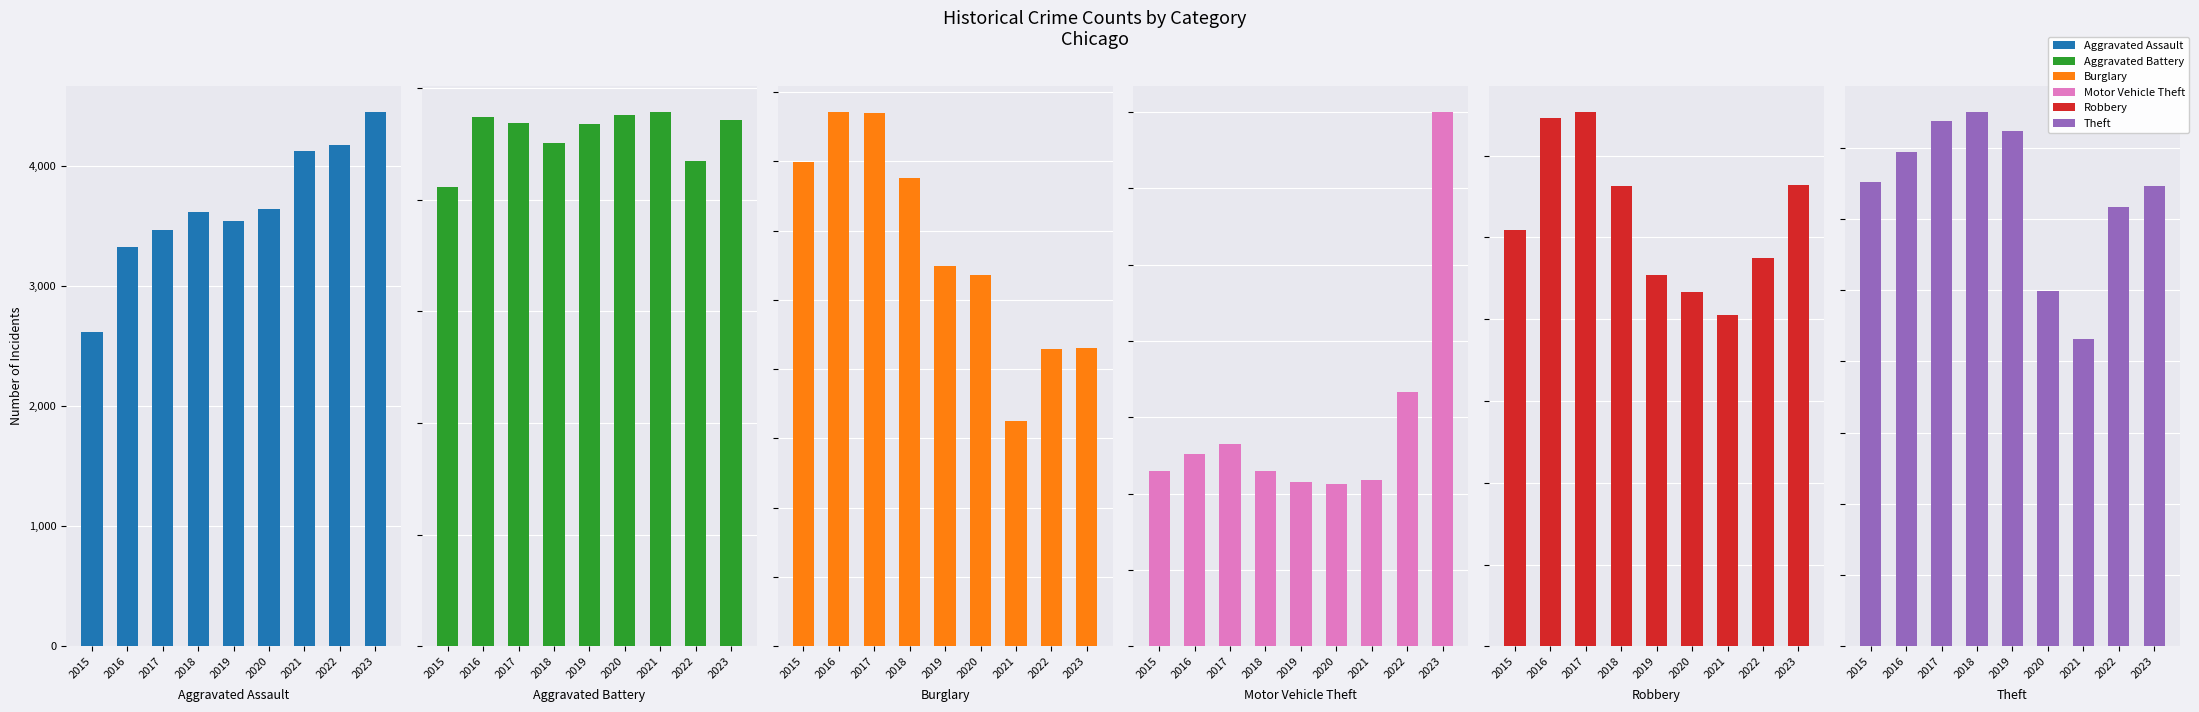

Between 2021 and 2023, which series saw the biggest shift?

Motor Vehicle Theft